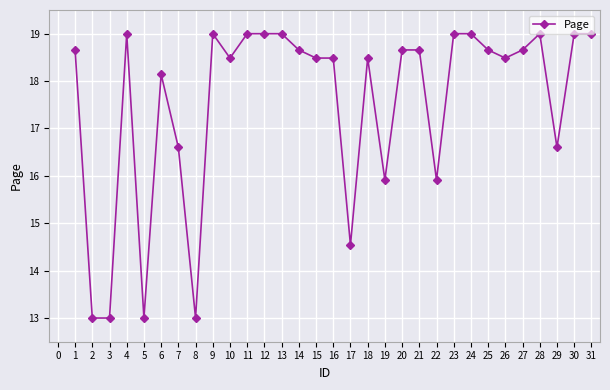

What is the maximum value shown in the chart?

19.0